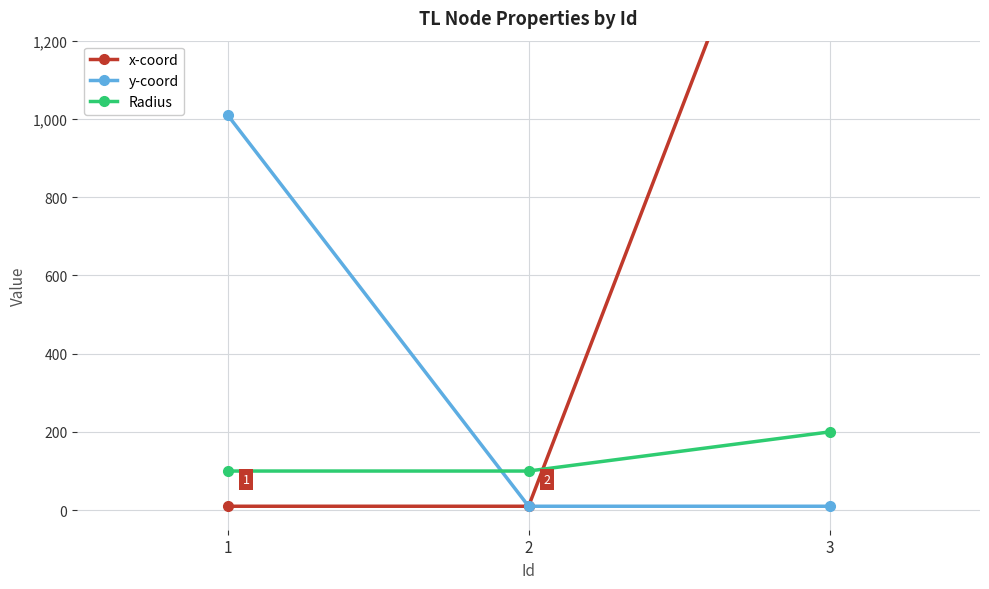

List the labels in order of Radius value, smallest first.

1, 2, 3